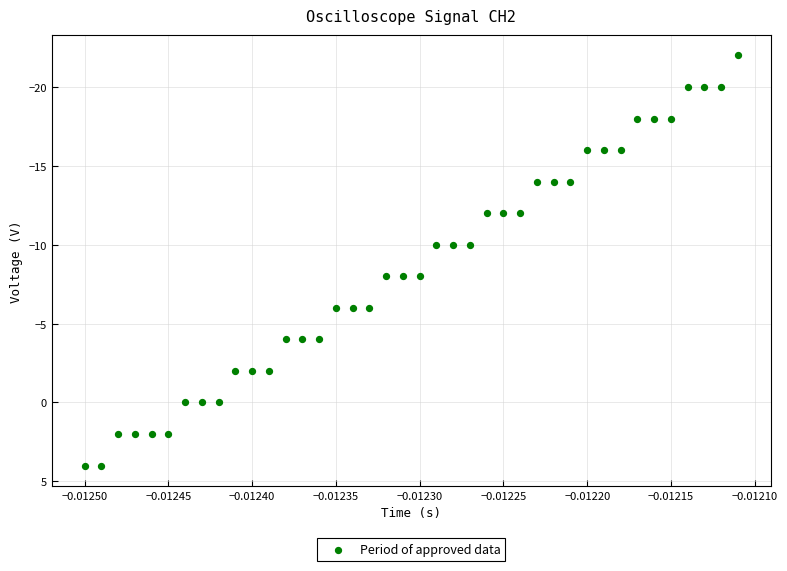

What is the range of Y values (max minus min)?

26